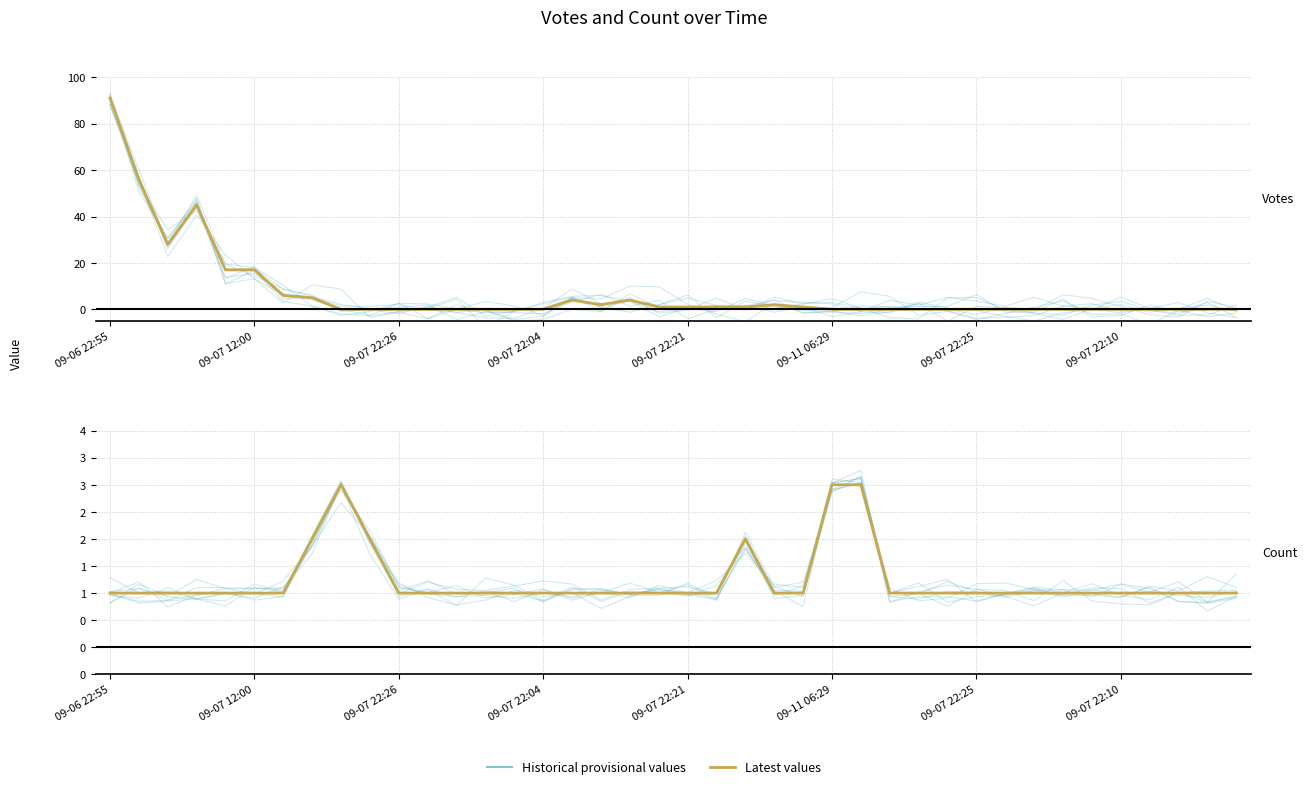

What is the average value of the Votes (historical) series?

7